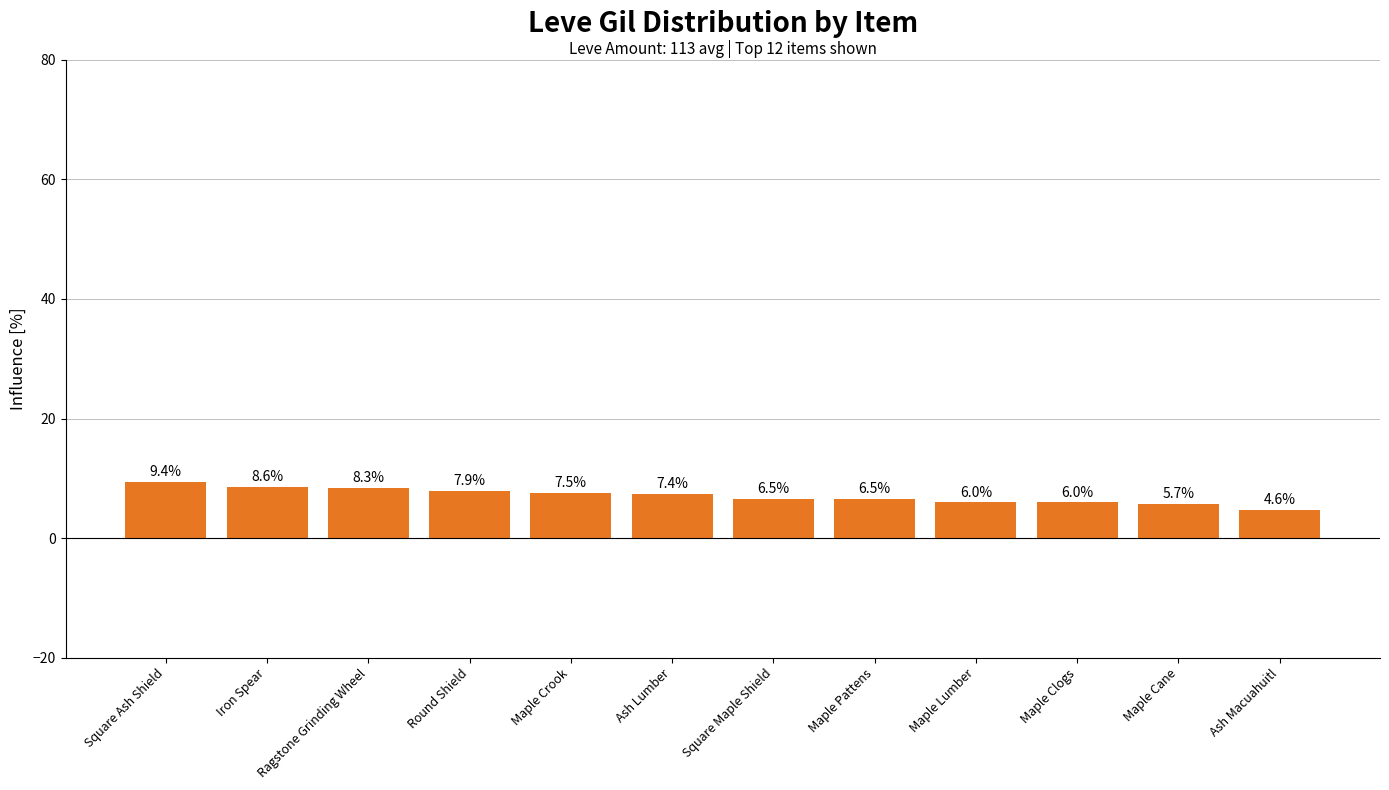

What is the change in value from Iron Spear to Maple Pattens?

-2.1